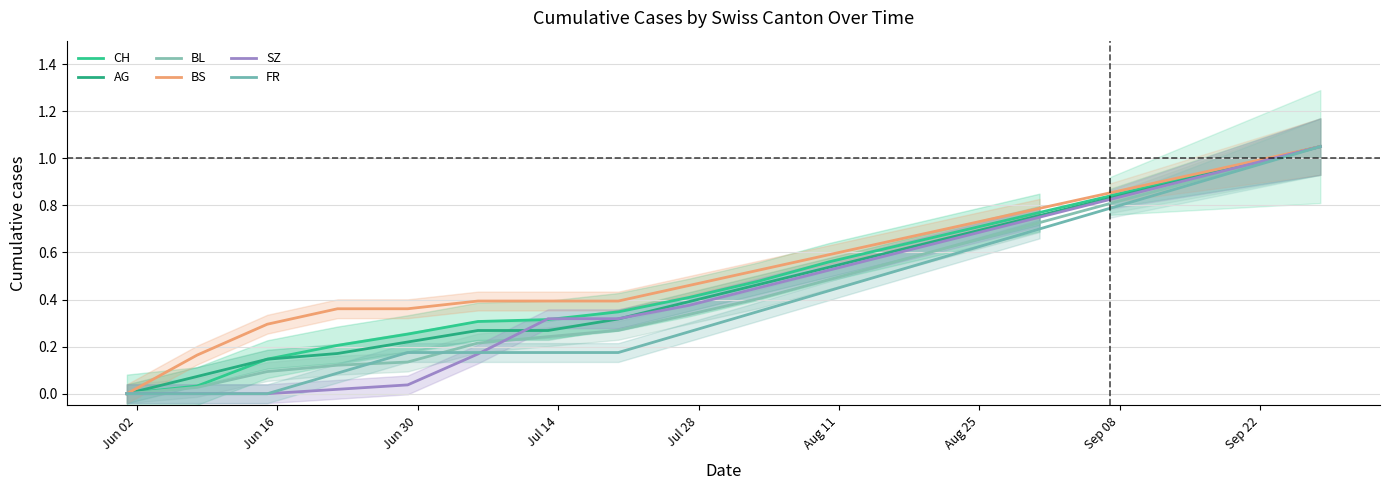

True or false: AG and SZ intersect in this chart.

True